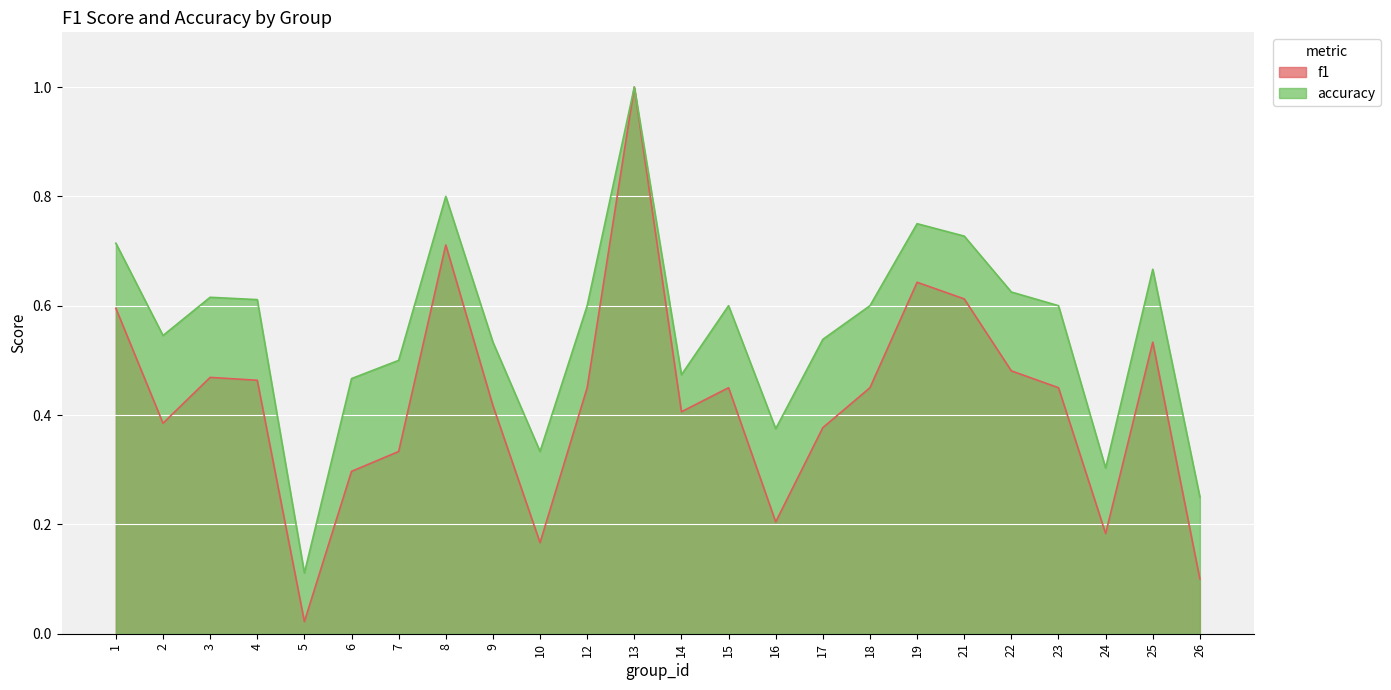

Reading right to left, list all the values displayed in this chart.

f1: 26=0.1	25=0.5	24=0.2	23=0.5	22=0.5	21=0.6	19=0.6	18=0.5	17=0.4	16=0.2	15=0.5	14=0.4	13=1.0	12=0.5	10=0.2	9=0.4	8=0.7	7=0.3	6=0.3	5=0.0	4=0.5	3=0.5	2=0.4	1=0.6
accuracy: 26=0.2	25=0.7	24=0.3	23=0.6	22=0.6	21=0.7	19=0.8	18=0.6	17=0.5	16=0.4	15=0.6	14=0.5	13=1.0	12=0.6	10=0.3	9=0.5	8=0.8	7=0.5	6=0.5	5=0.1	4=0.6	3=0.6	2=0.5	1=0.7